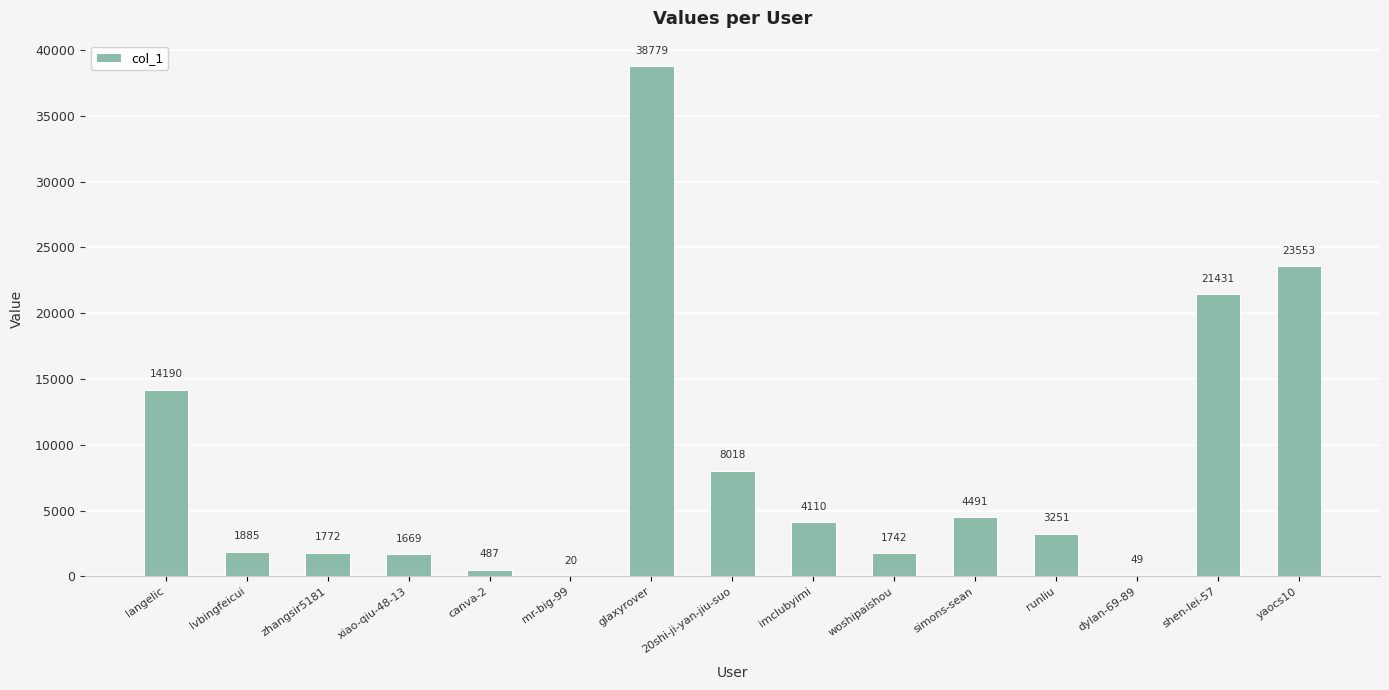

Are the bars horizontal?

No